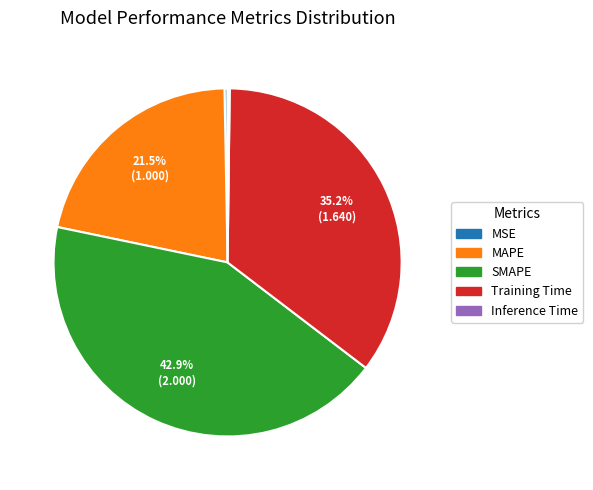

To the nearest percent, what portion does Training Time represent?

35%